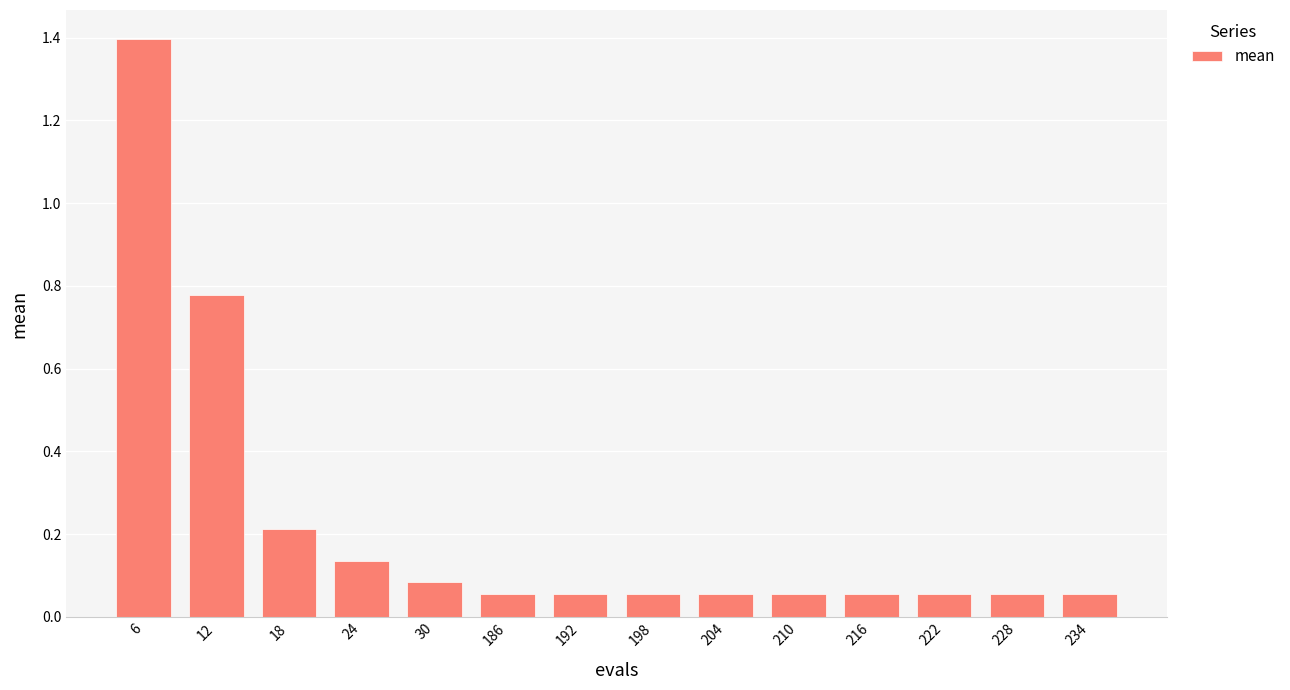

At which category does the chart reach its peak across all series?

6